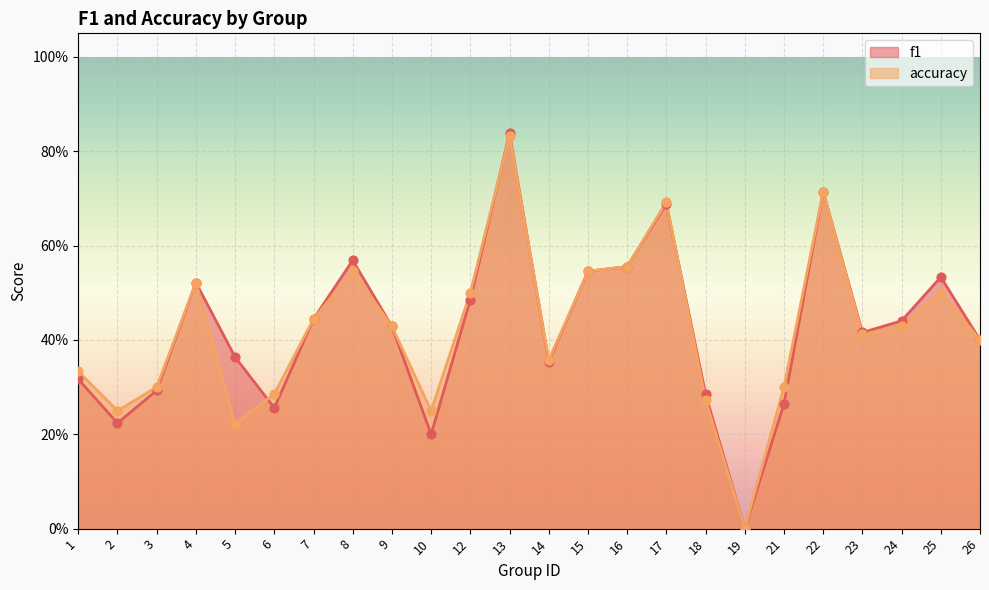

Is the value of accuracy at 3 greater than the value of f1 at 23?

No